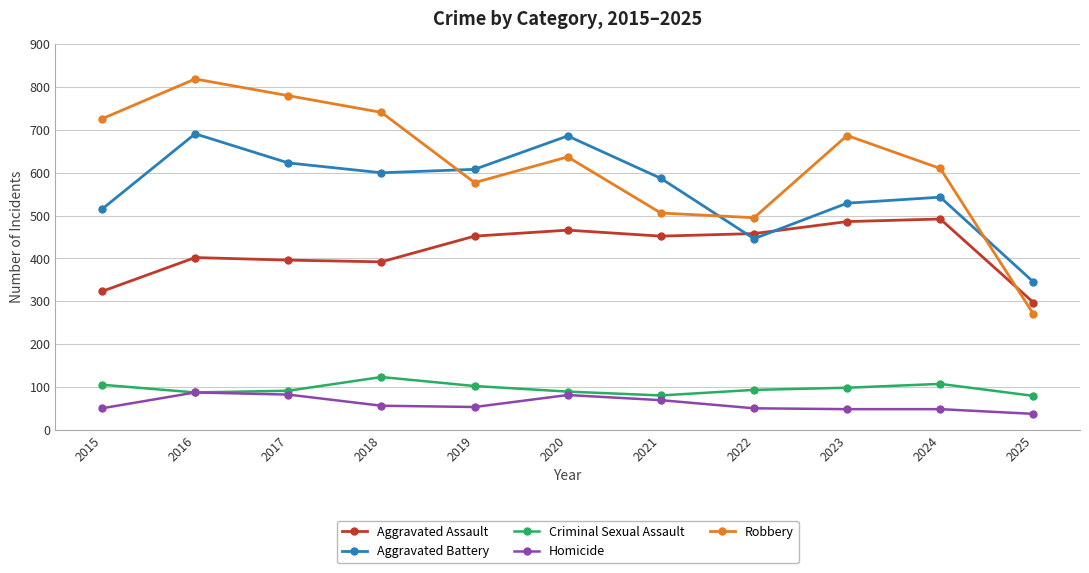

Where is the first local minimum for Robbery?

2019